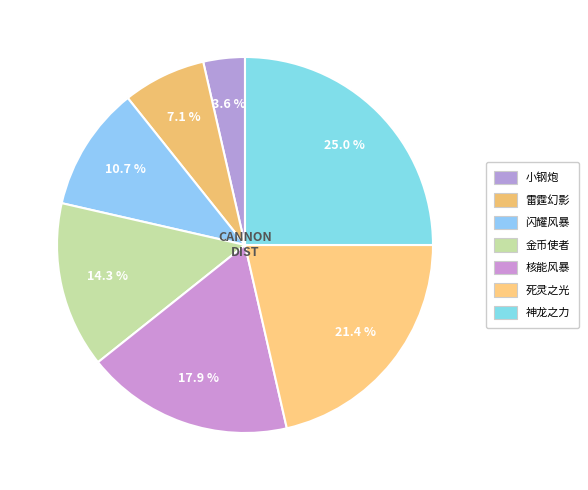

To the nearest percent, what portion does 小钢炮 represent?

4%